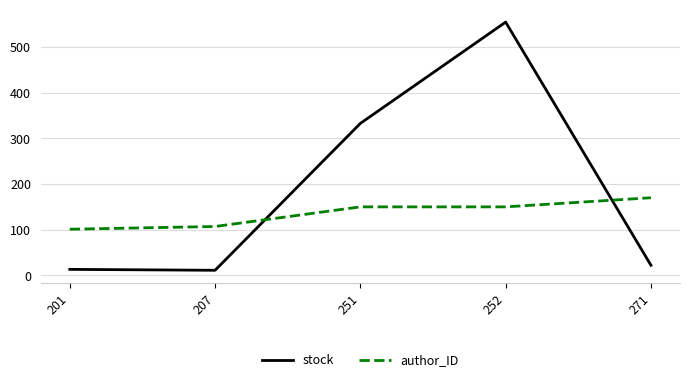

Where do author_ID and stock first cross each other?

207 and 251